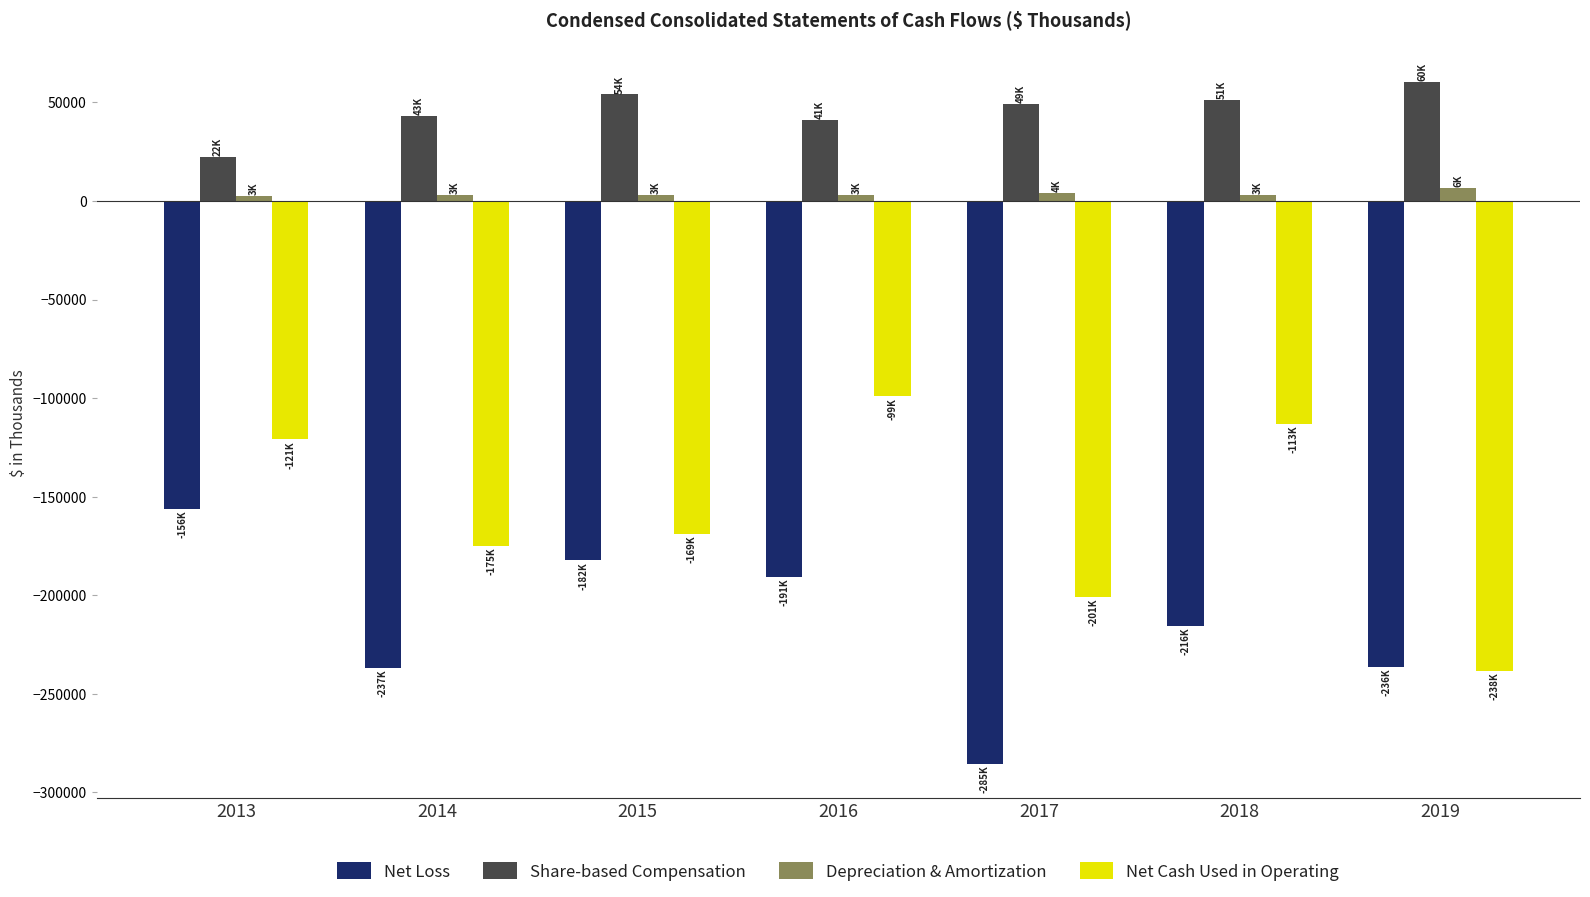

Which series has the largest total across all categories?

Share-based Compensation